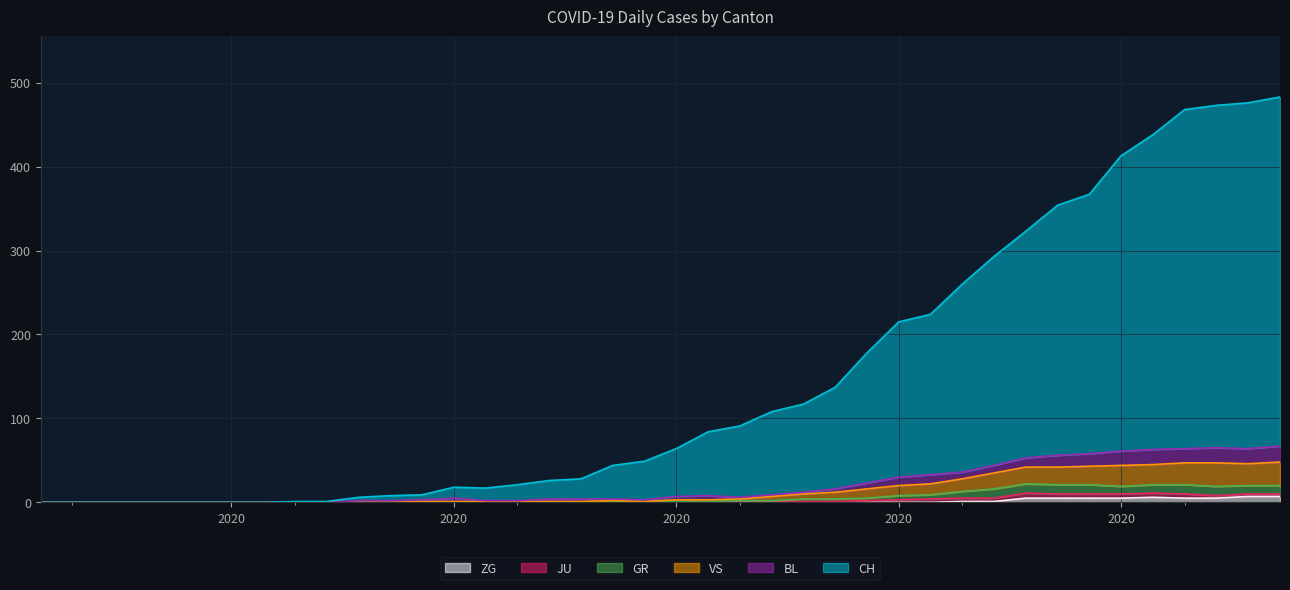

What is the sum of the CH values at 2020-03-20 and 2020-03-27?

440